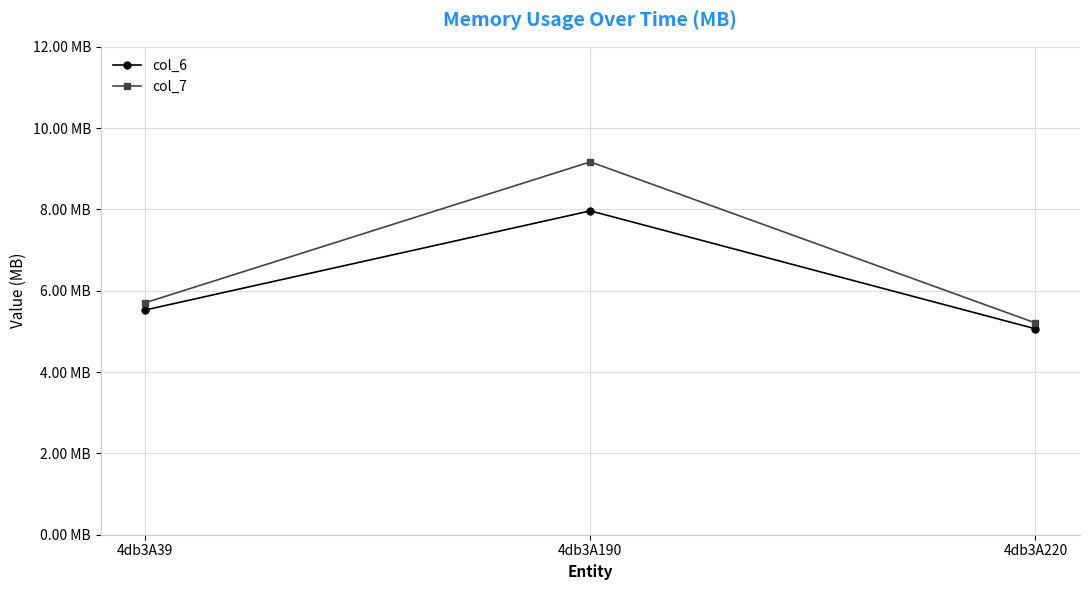

Rank the series by their maximum value, from lowest to highest.

col_6, col_7